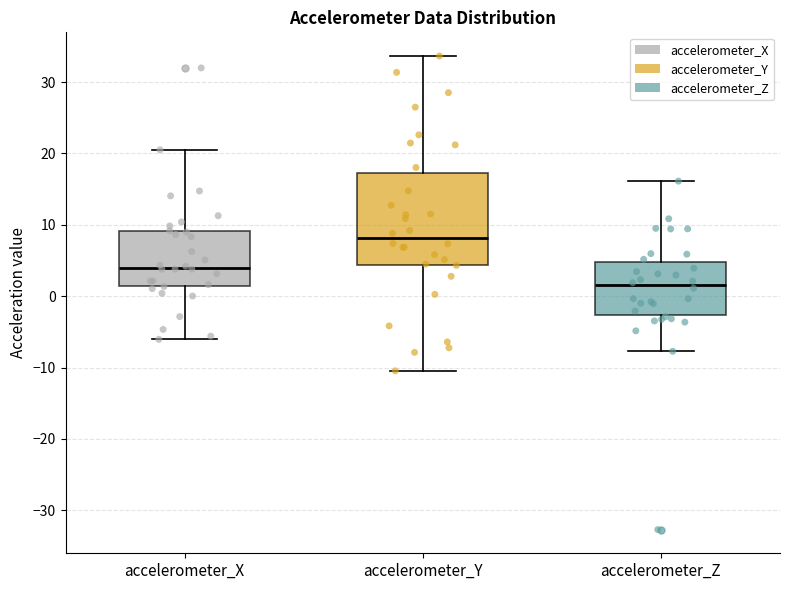

Where does the lower whisker of the box for accelerometer_Z end on the y-axis? The values are not printed on the chart, so give them approximately, as read against the axis.

-8